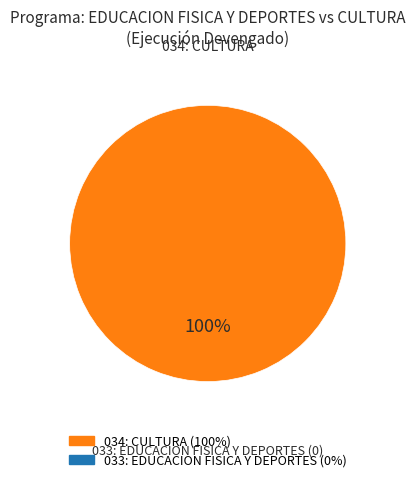

Does any single category account for the majority?

Yes